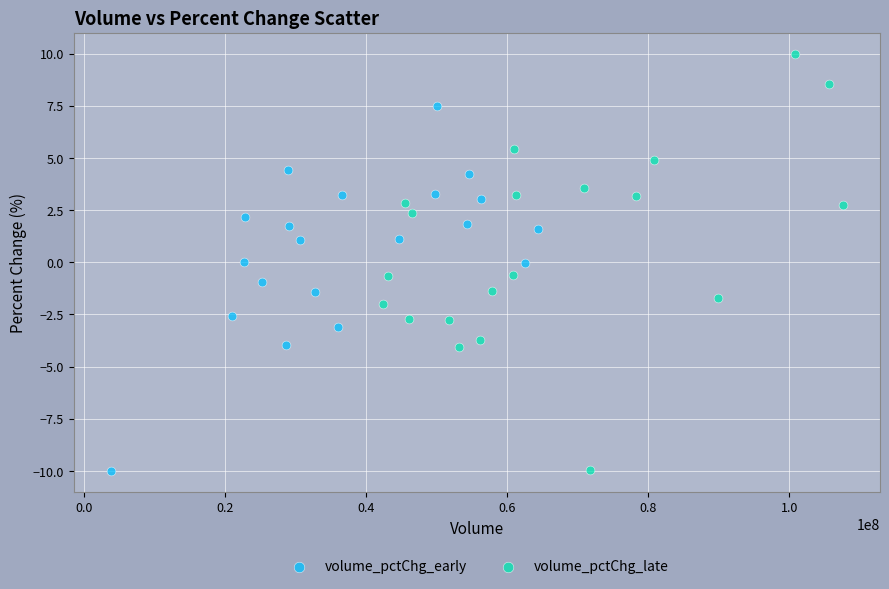

Which series has the widest spread of Y values?

volume_pctChg_late